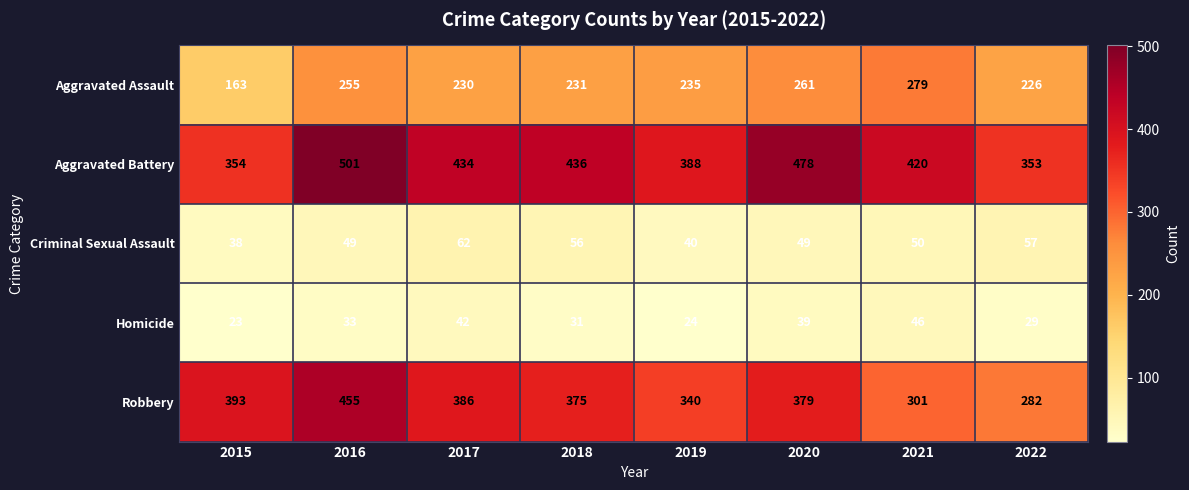

What is the spread (max minus min) of values at 2017?

392